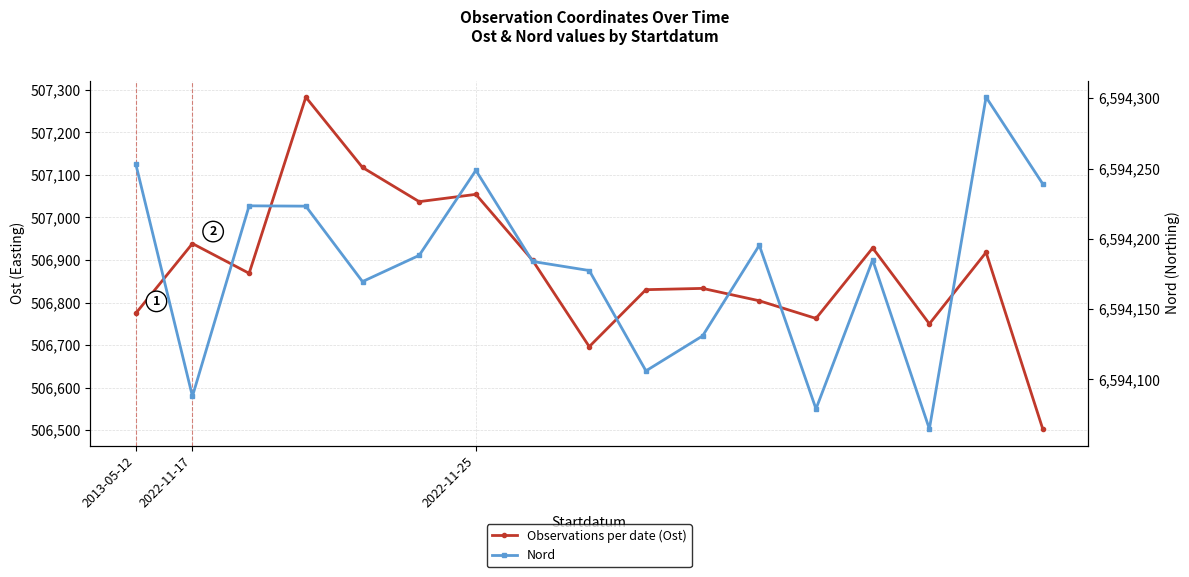

At which label does Observations per date (Ost) reach its minimum?

16